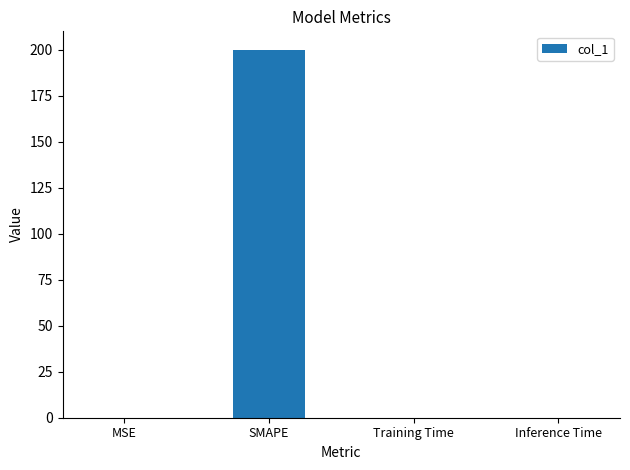

At which category does the chart reach its peak across all series?

SMAPE